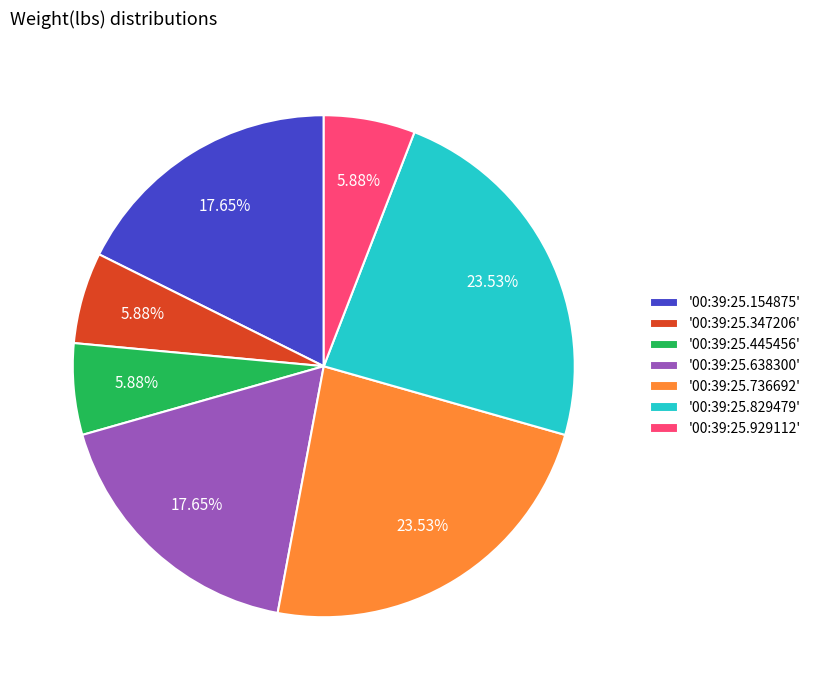

Is there any slice that represents more than half of the pie?

No